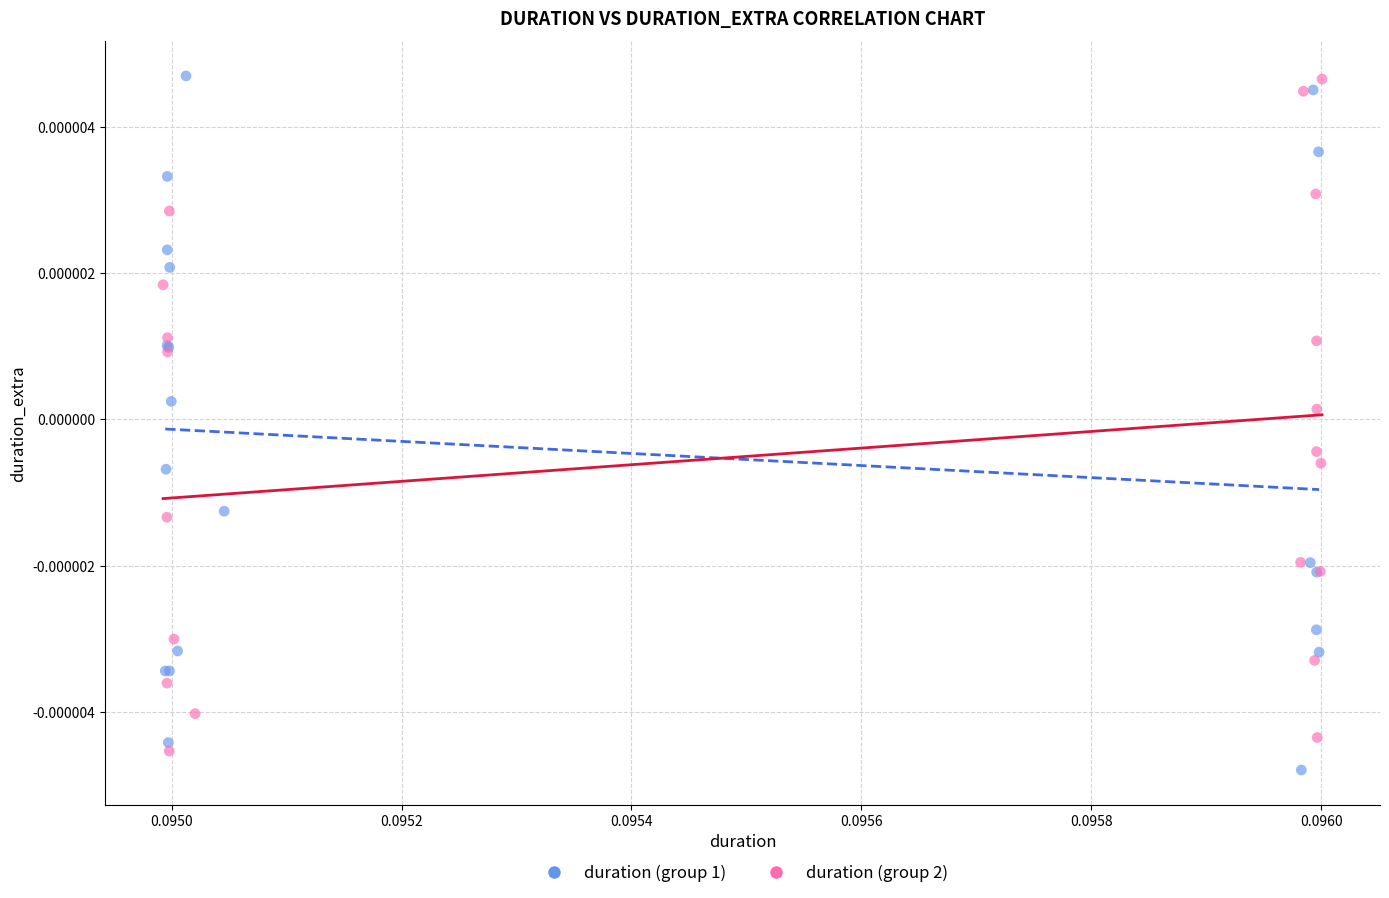

Which series has the largest Y range (max minus min)?

duration (group 1)